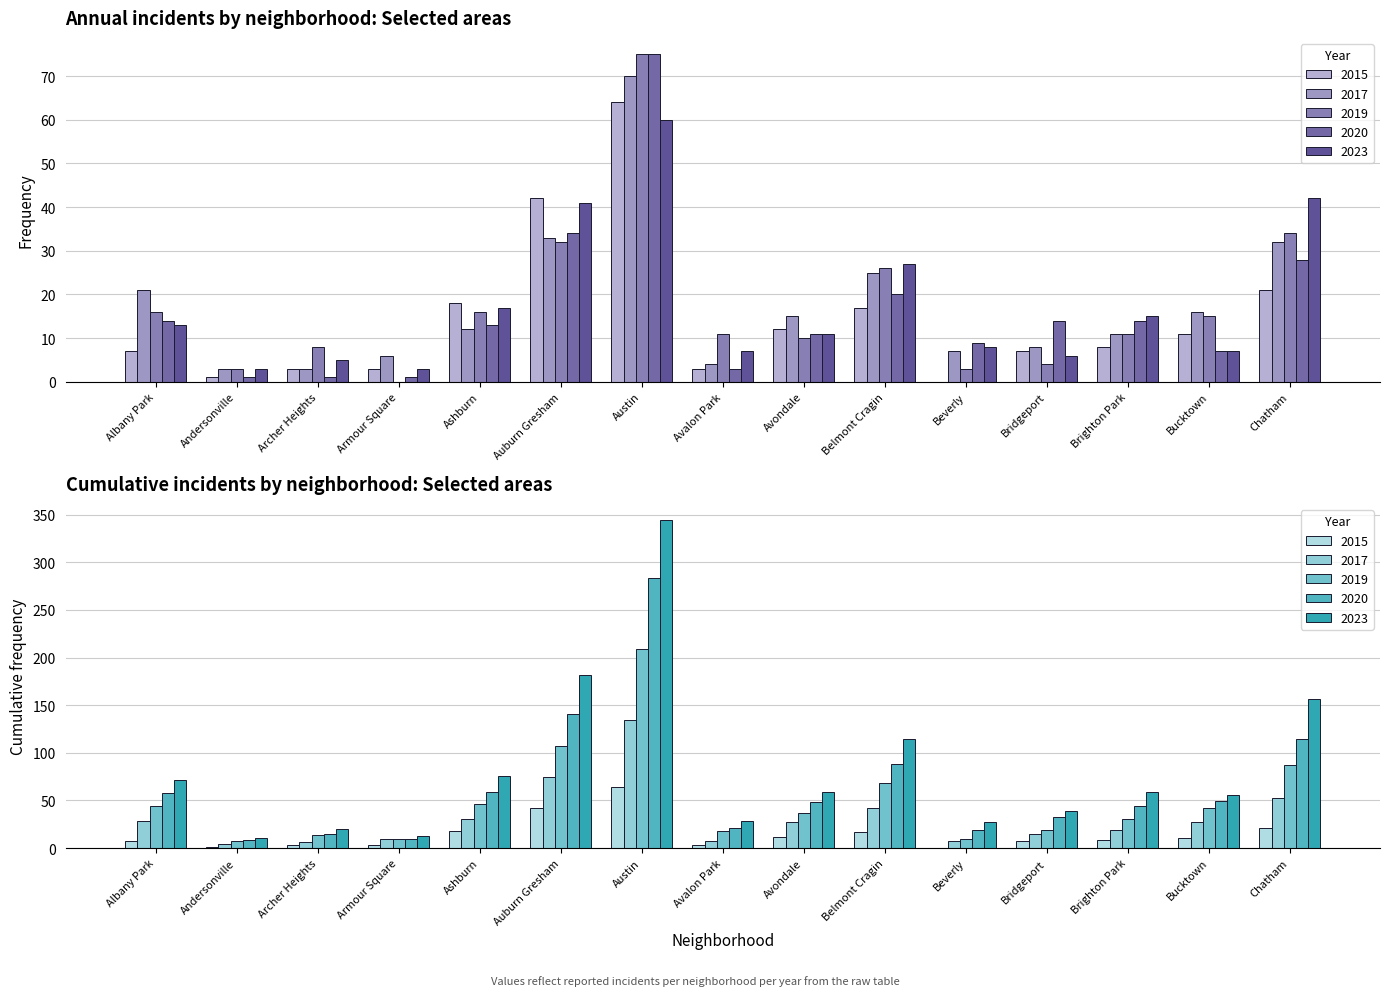

Which series has the largest total across all categories?

2017